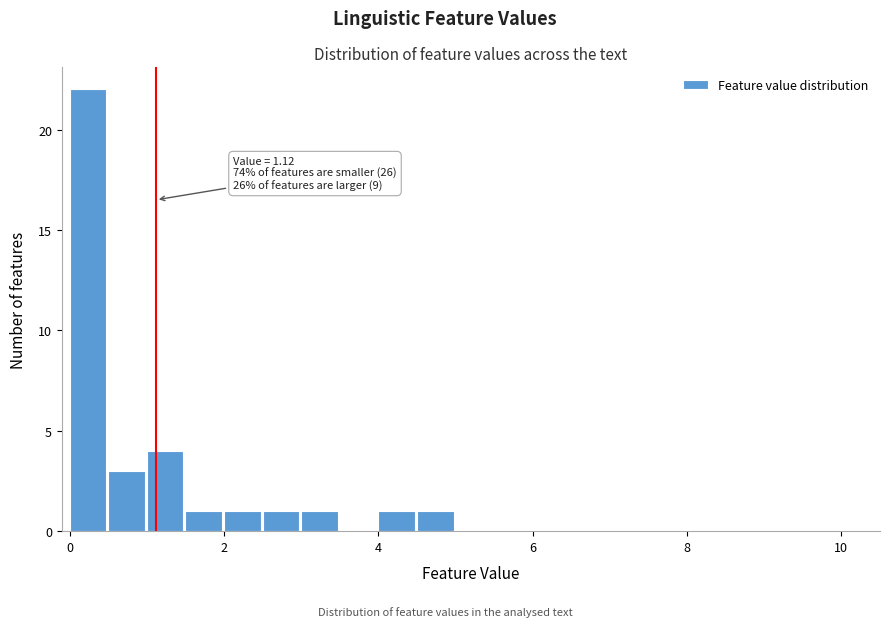

Around what value on the x-axis is the tallest bar? Give the approximate position of its centre, as read against the axis.

0.2